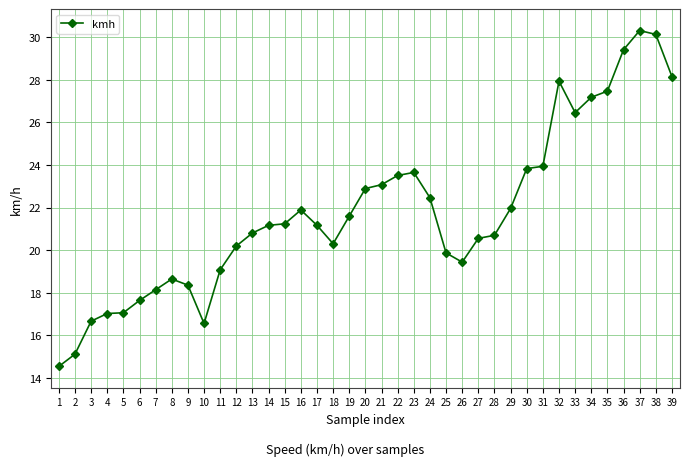

What is the sum of all values?

850.2